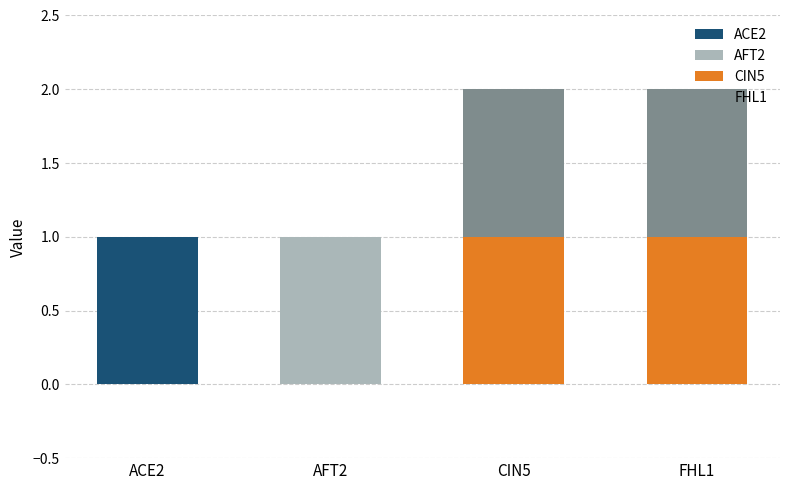

How many categories are shown in the chart?

4